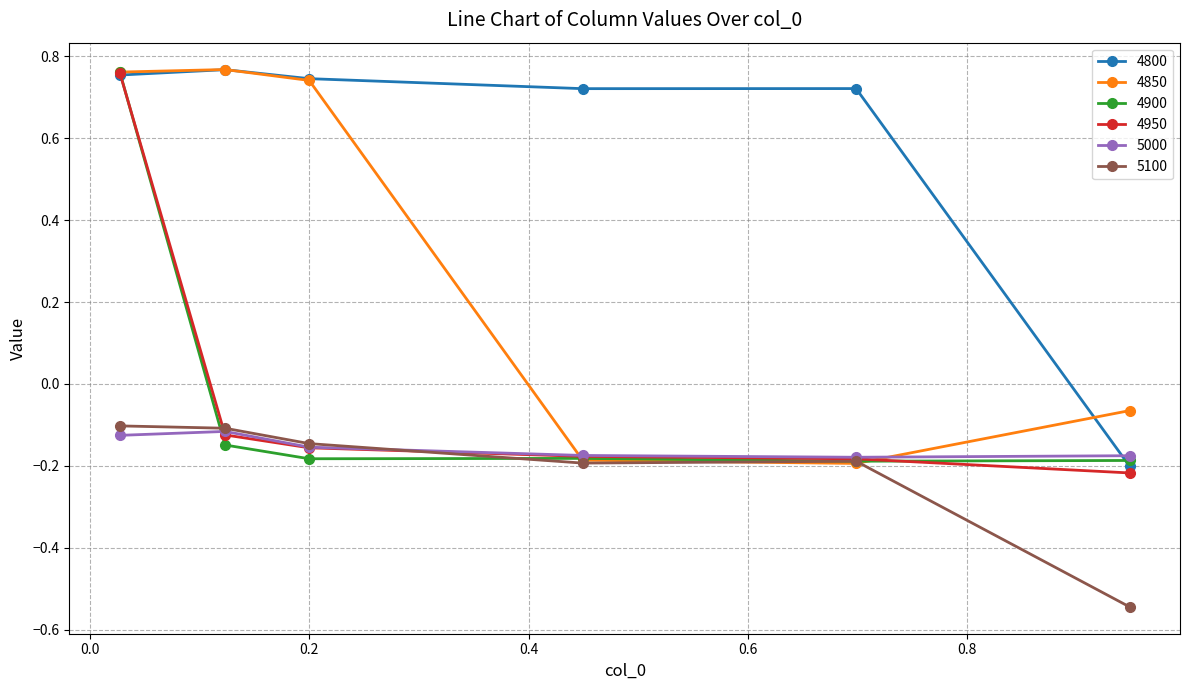

Which series has the largest total across all categories?

4800